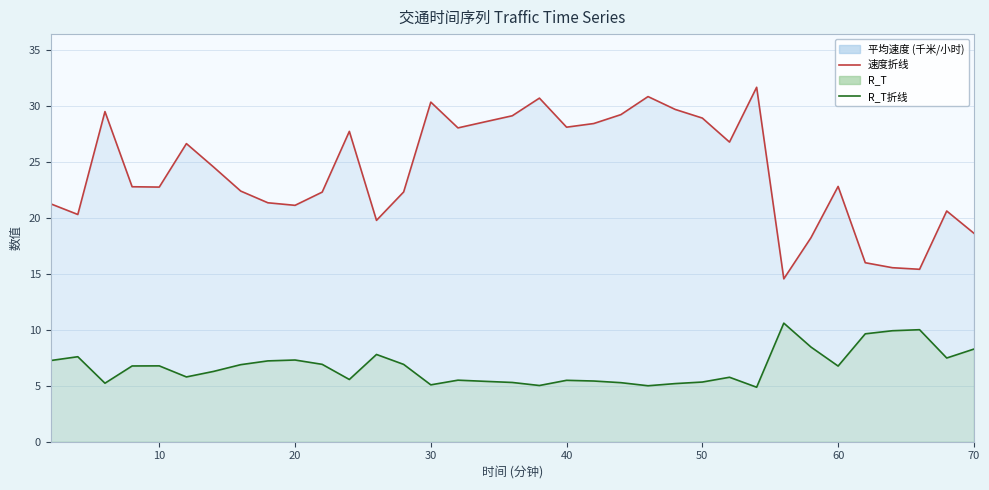

Reading right to left, list all the values displayed in this chart.

平均速度 (千米/小时): 70=18.6	68=20.6	66=15.4	64=15.5	62=16.0	60=22.8	58=18.2	56=14.5	54=31.7	52=26.8	50=28.9	48=29.7	46=30.8	44=29.2	42=28.4	40=28.1	38=30.7	36=29.1	34=28.6	32=28.0	30=30.3	28=22.3	26=19.8	24=27.7	22=22.3	20=21.1	18=21.3	16=22.4	14=24.5	12=26.6	10=22.7	8=22.8	6=29.5	4=20.3	2=21.2
R_T: 70=8.3	68=7.5	66=10.0	64=9.9	62=9.6	60=6.8	58=8.5	56=10.6	54=4.9	52=5.8	50=5.3	48=5.2	46=5.0	44=5.3	42=5.4	40=5.5	38=5.0	36=5.3	34=5.4	32=5.5	30=5.1	28=6.9	26=7.8	24=5.6	22=6.9	20=7.3	18=7.2	16=6.9	14=6.3	12=5.8	10=6.8	8=6.8	6=5.2	4=7.6	2=7.2